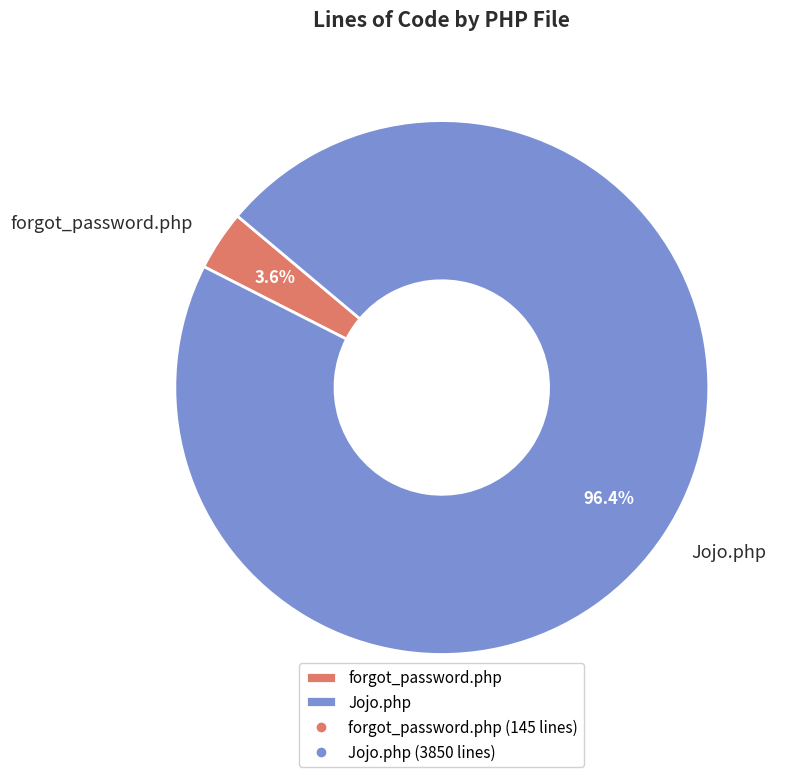

What percentage do Jojo.php and forgot_password.php together represent?

100.0%